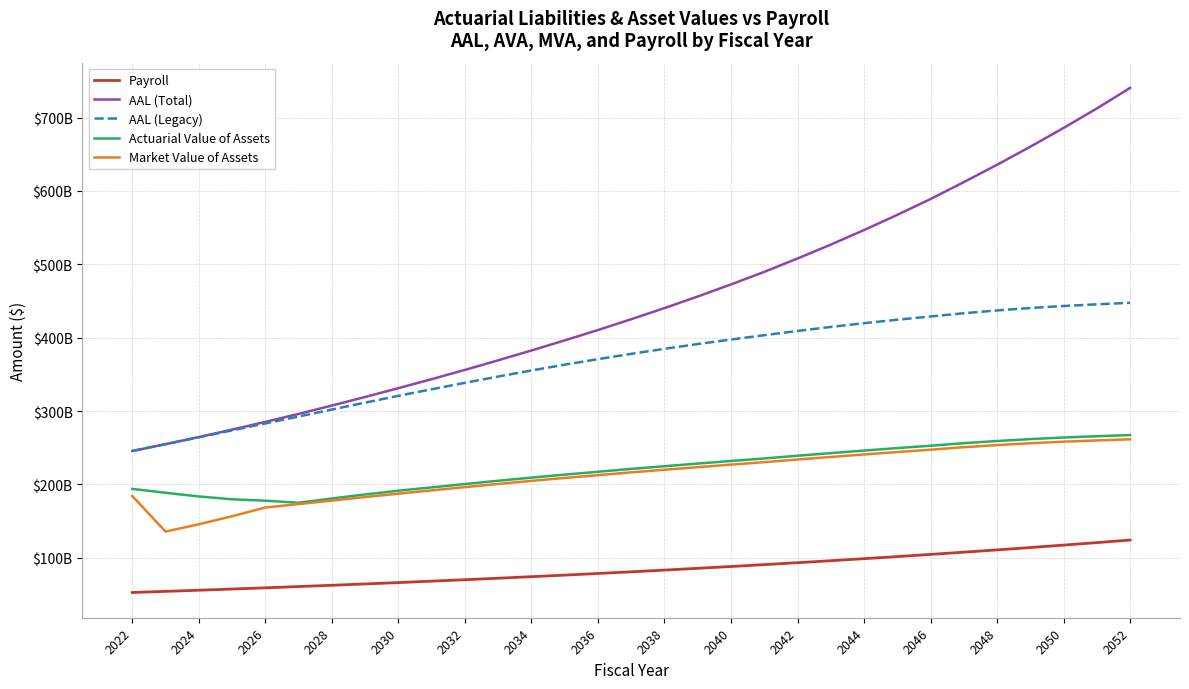

What are all the series names shown in the legend?

Payroll, AAL (Total), AAL (Legacy), Actuarial Value of Assets, Market Value of Assets